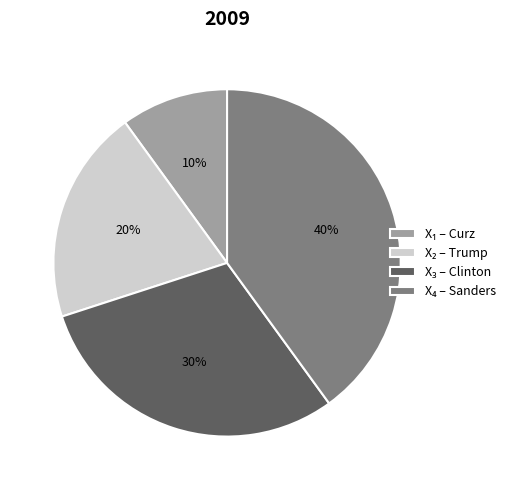

Does any single category account for the majority?

No